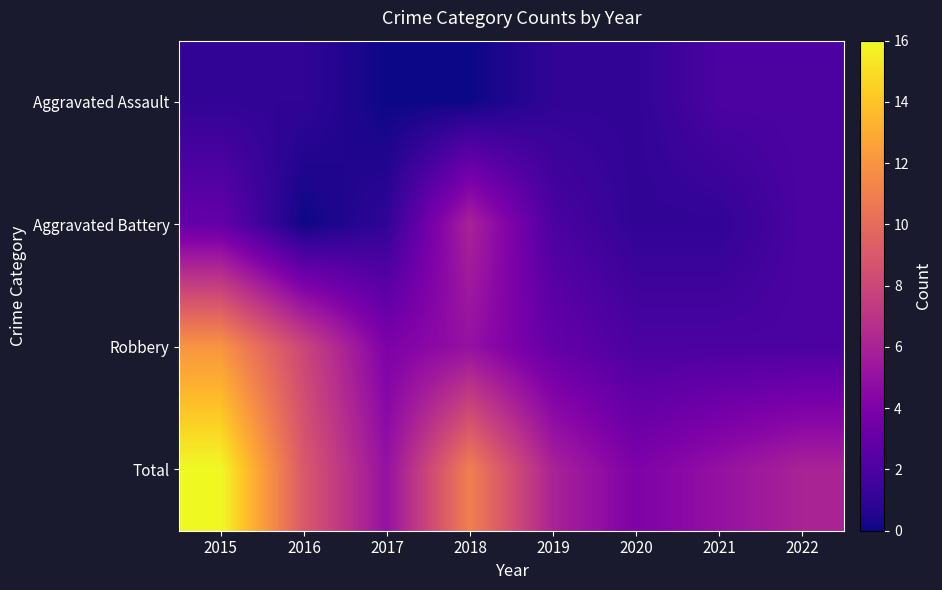

Reading left to right, what are all the values shown in this chart?

Aggravated Assault: 2015=1	2016=1	2017=0	2018=0	2019=1	2020=1	2021=2	2022=2
Aggravated Battery: 2015=3	2016=0	2017=1	2018=6	2019=2	2020=1	2021=1	2022=2
Robbery: 2015=12	2016=8	2017=4	2018=5	2019=3	2020=2	2021=2	2022=2
Total: 2015=16	2016=9	2017=5	2018=11	2019=6	2020=4	2021=5	2022=6